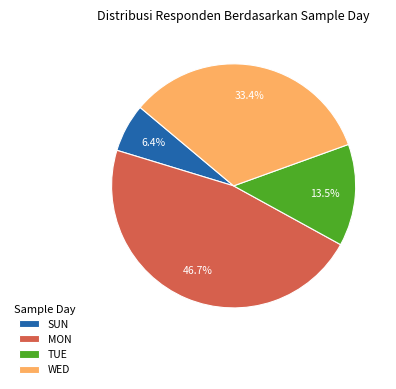

Is there any slice that represents more than half of the pie?

No